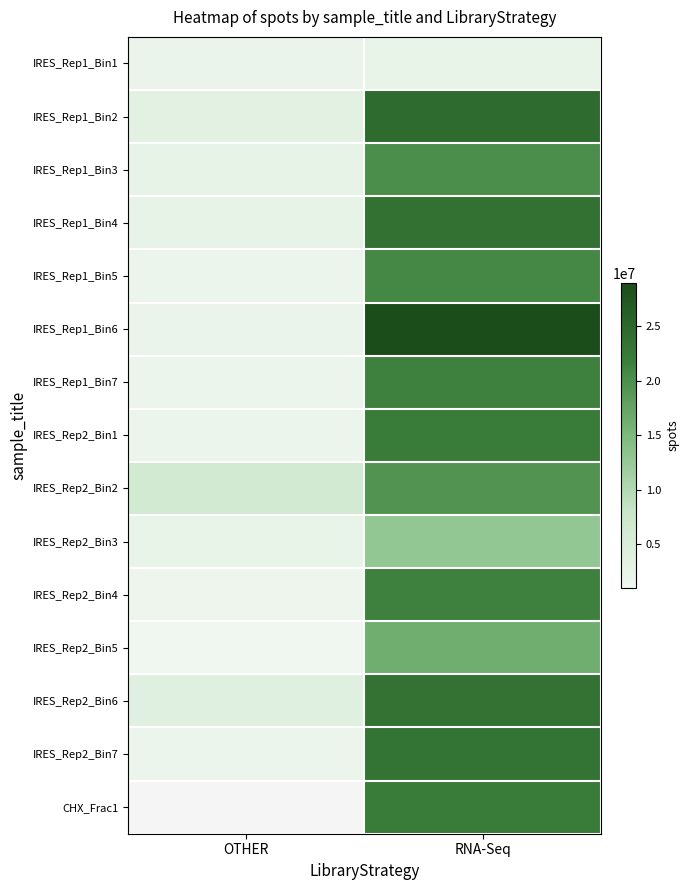

Rank the series by their maximum value, from highest to lowest.

IRES_Rep1_Bin6, IRES_Rep1_Bin2, IRES_Rep1_Bin4, IRES_Rep2_Bin6, IRES_Rep2_Bin7, IRES_Rep2_Bin1, IRES_Rep2_Bin4, IRES_Rep1_Bin7, IRES_Rep1_Bin5, IRES_Rep1_Bin3, IRES_Rep2_Bin2, IRES_Rep2_Bin3, IRES_Rep1_Bin1, CHX_Frac1, IRES_Rep2_Bin5